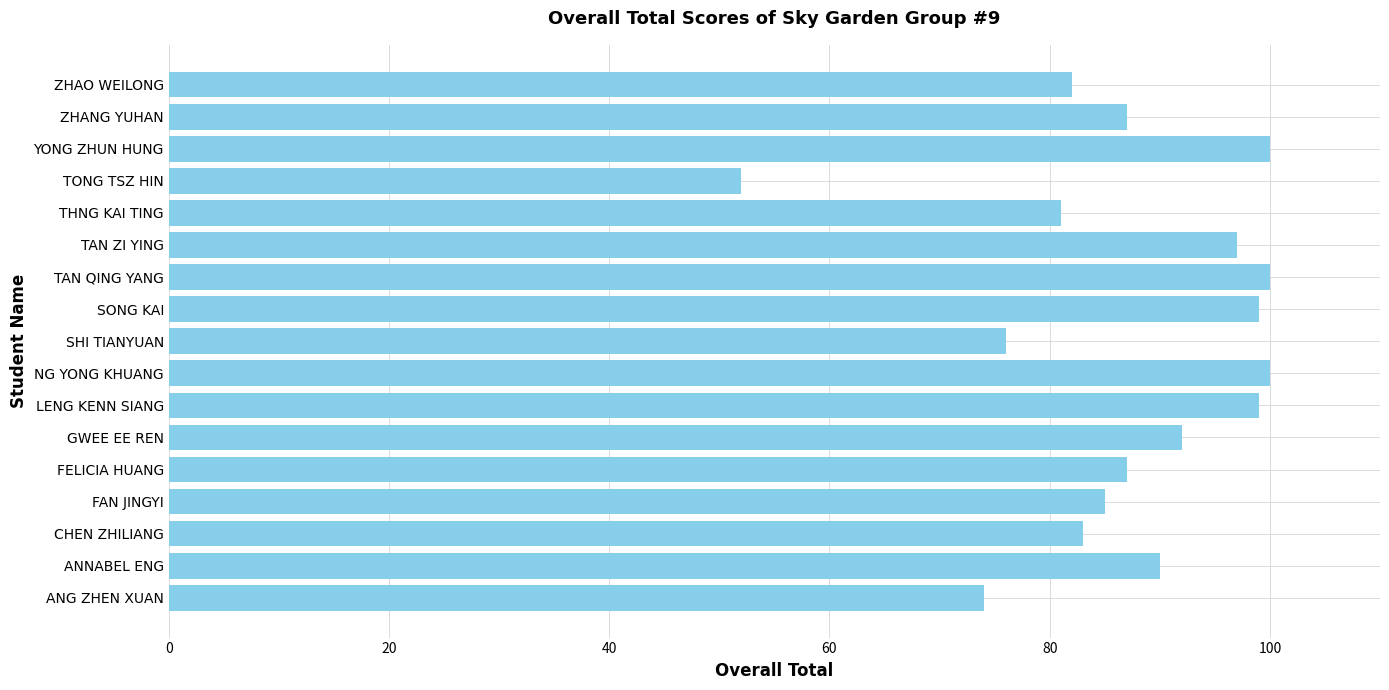

What value does the data have at LENG KENN SIANG?

99